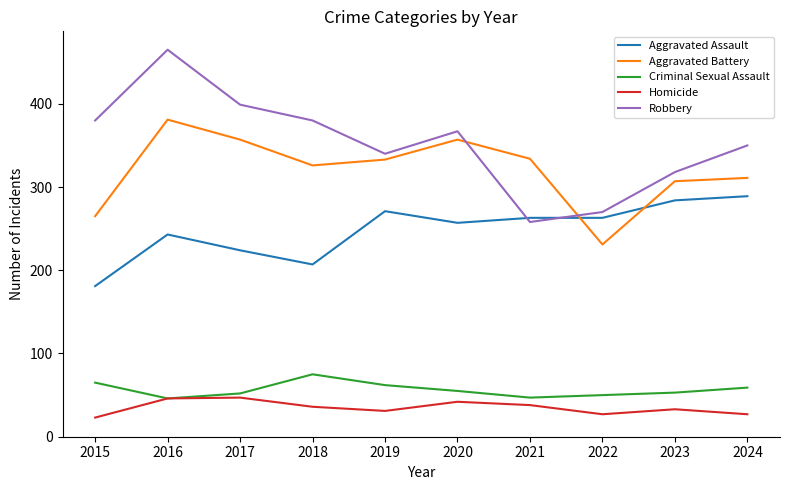

At which category is the sum across all series the highest?

2016